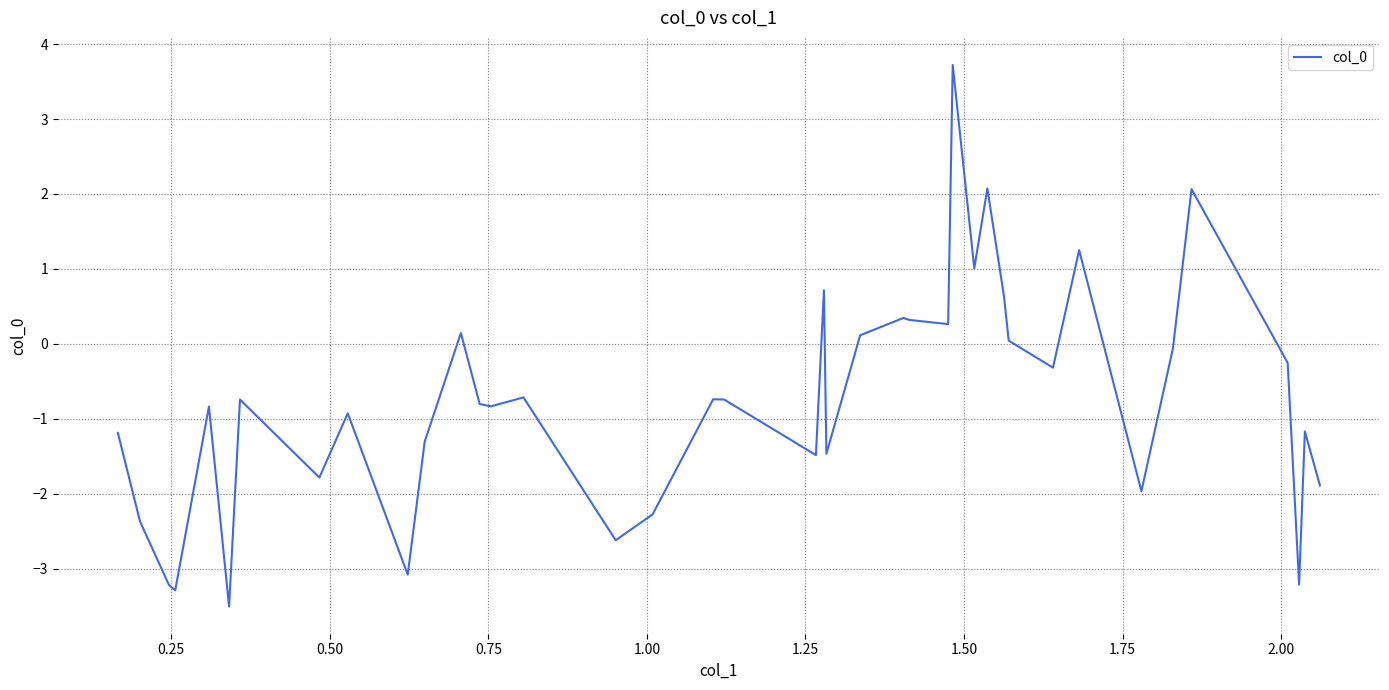

What is the greatest value displayed?

3.7